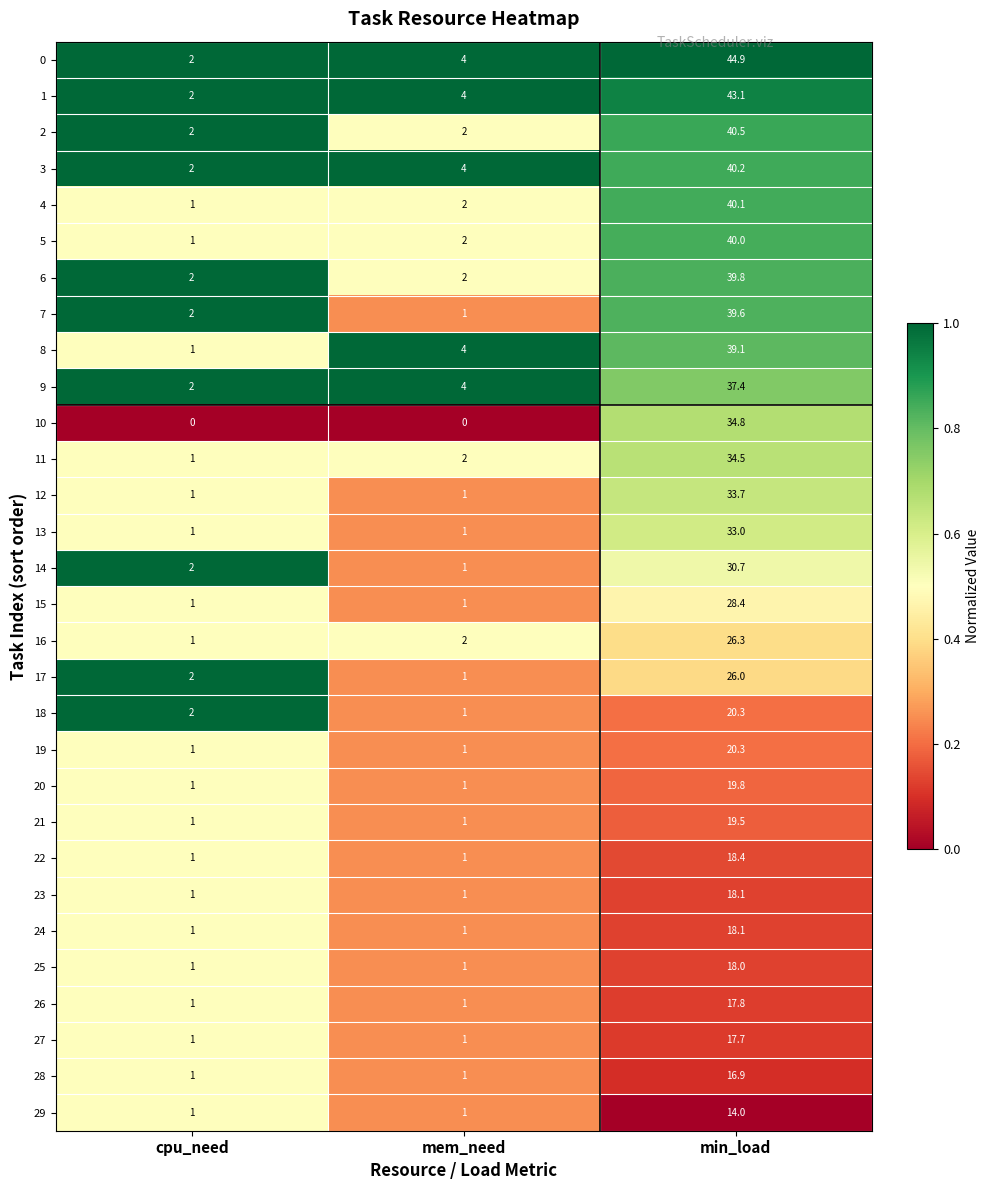

What is the sum of all 25 values?

20.0